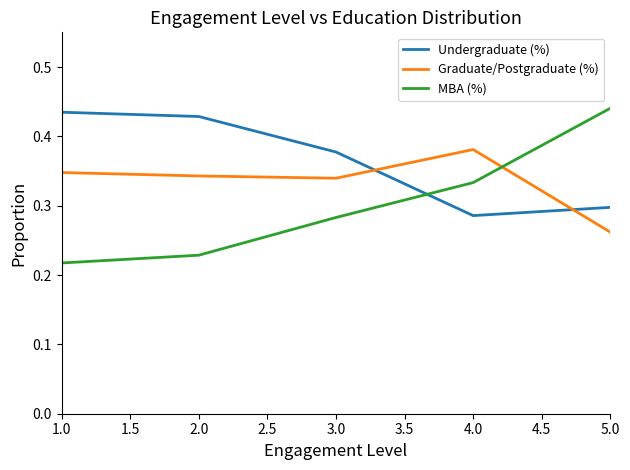

At which category does the chart reach its minimum across all series?

1.0